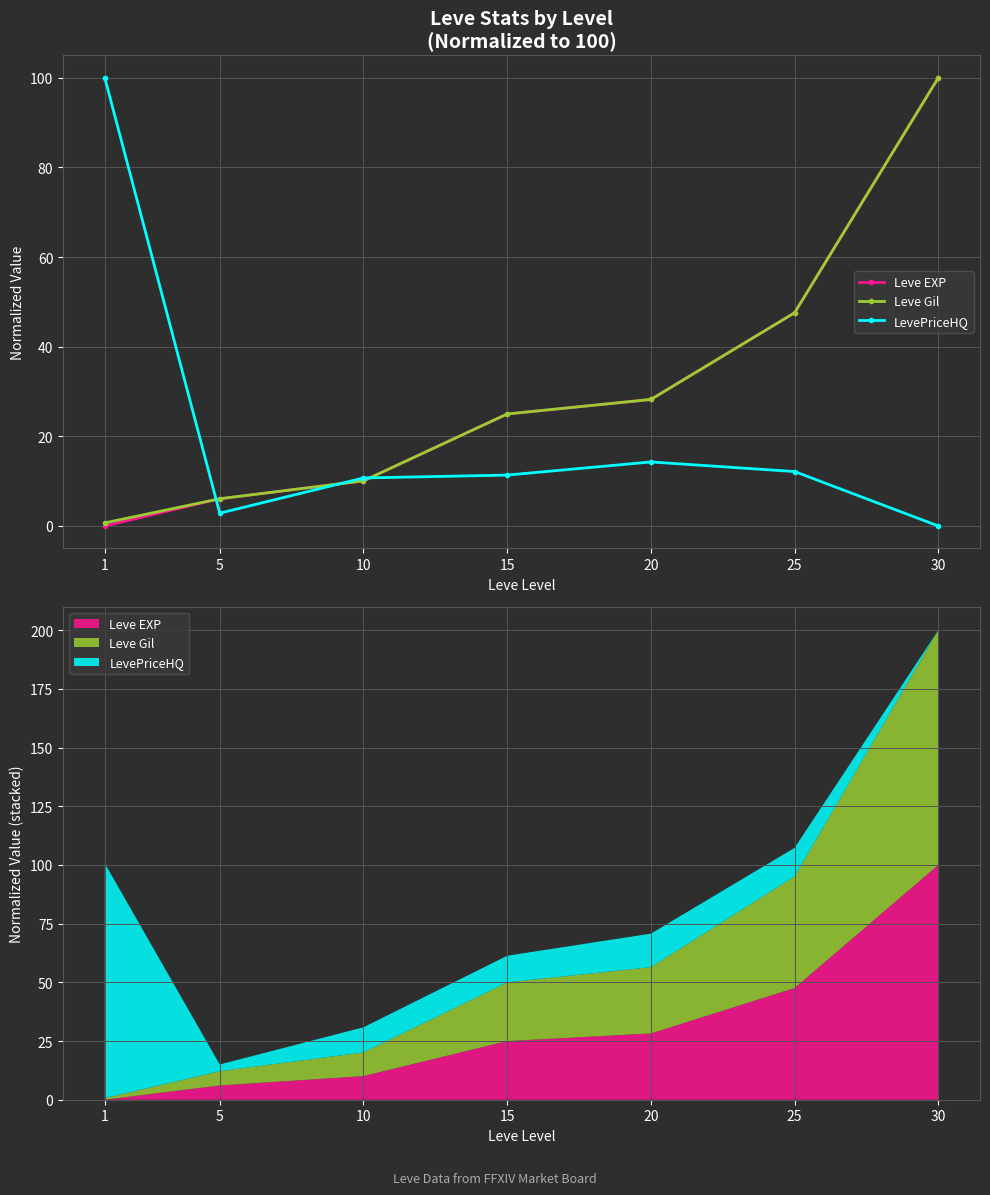

Is the value of LevePriceHQ at 30 greater than the value of Leve Gil at 15?

No